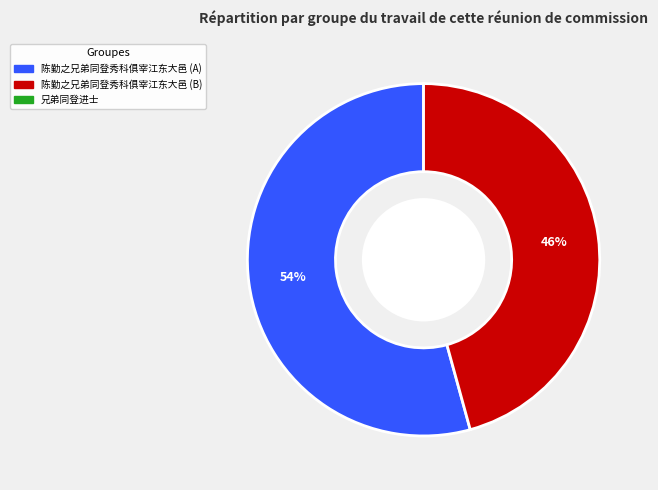

To the nearest percent, what is the average slice percentage?

50%